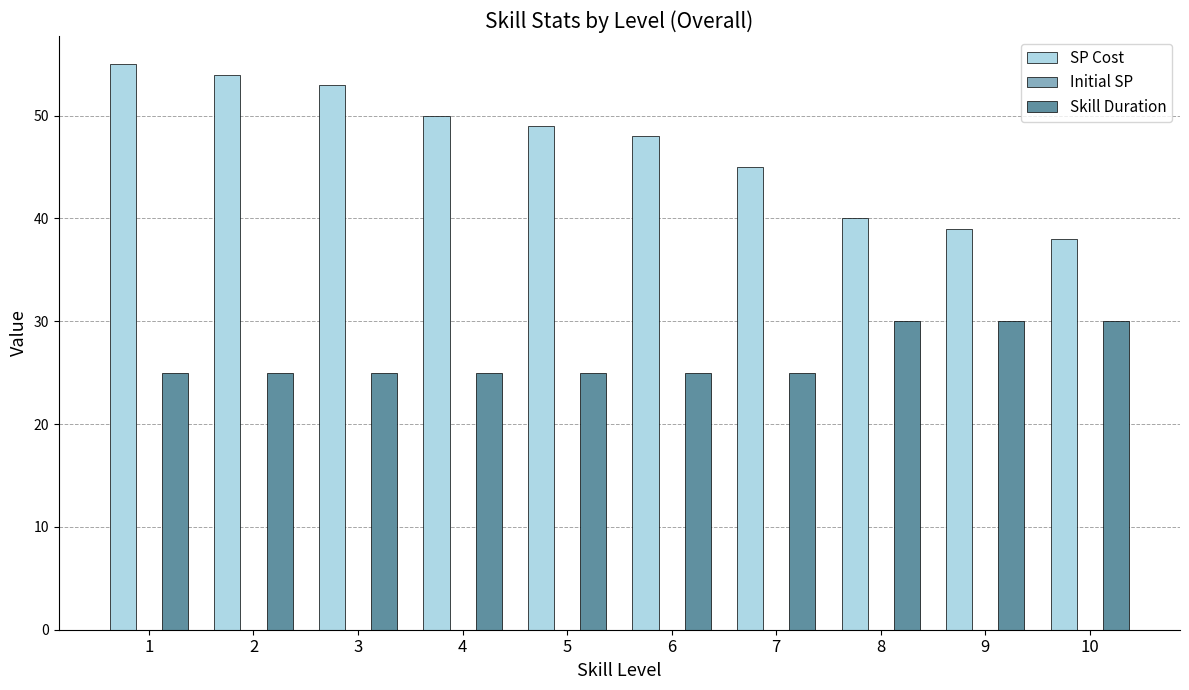

How many categories are shown in the chart?

10